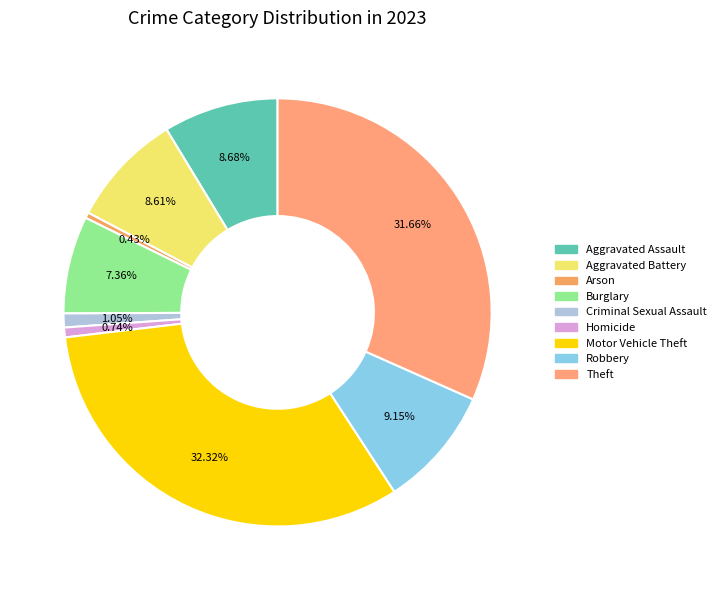

Does Homicide represent more than half of the total?

No